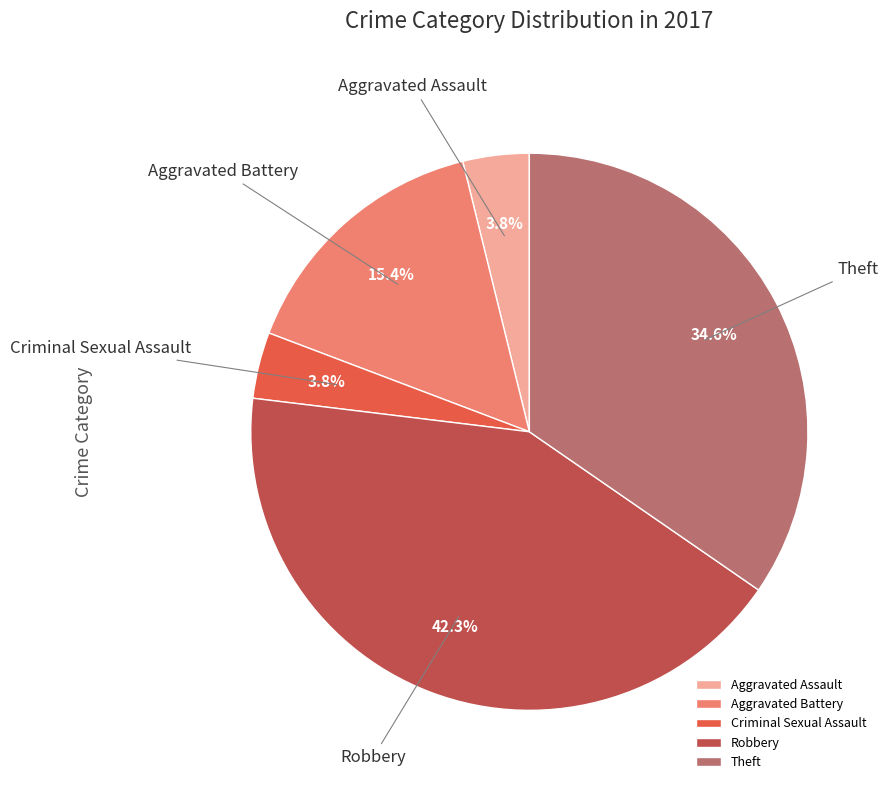

To the nearest percent, what portion does Aggravated Battery represent?

15%